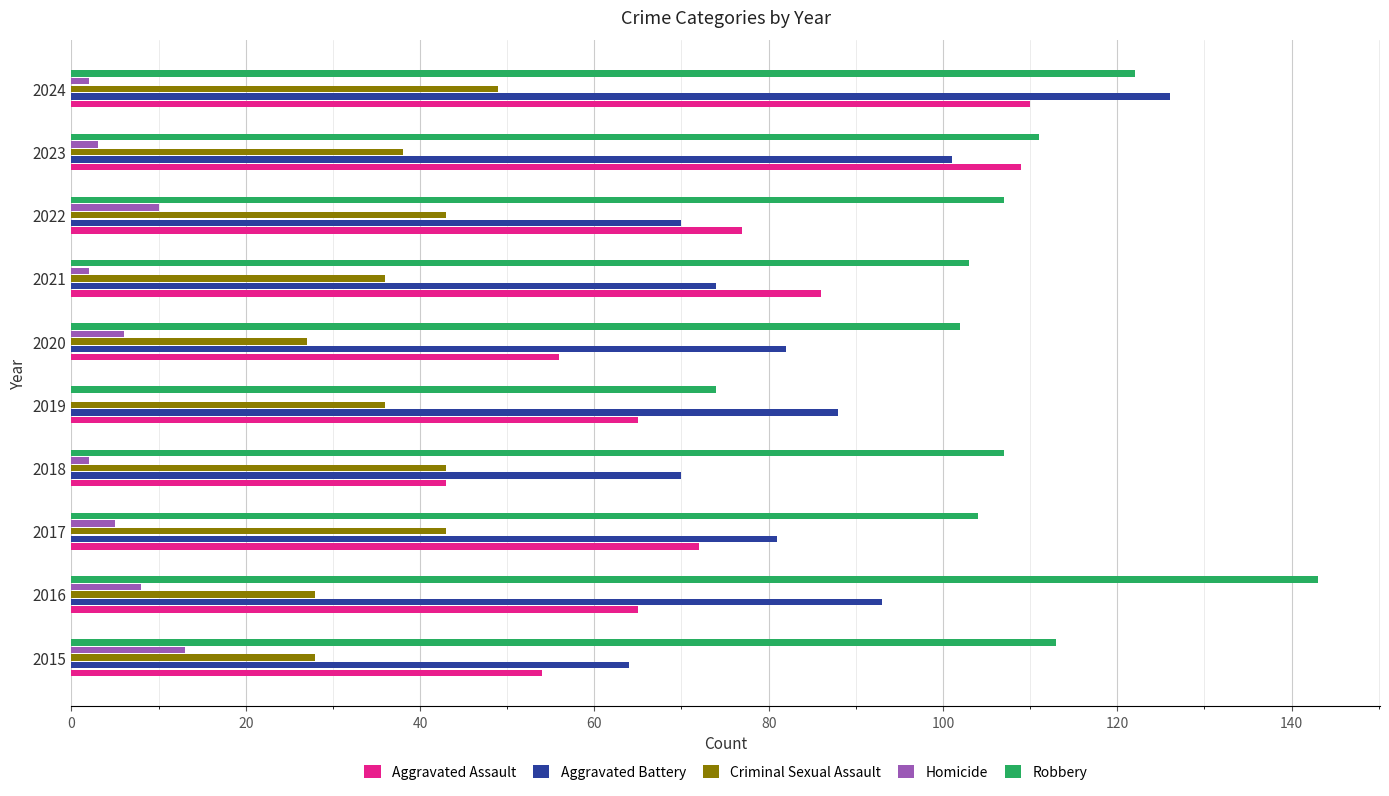

At which category is the sum across all series the highest?

2024